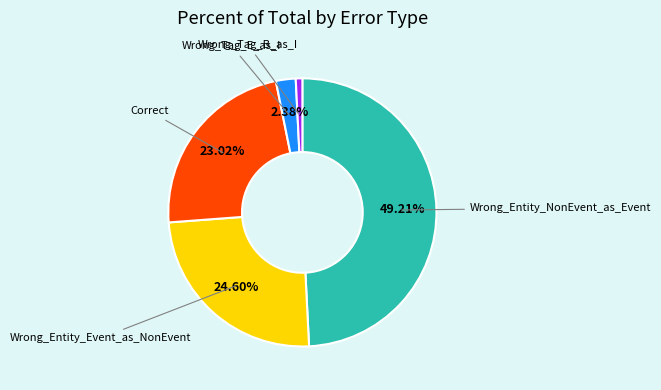

To the nearest percent, what is the difference between the largest and smallest slice percentages?

48%